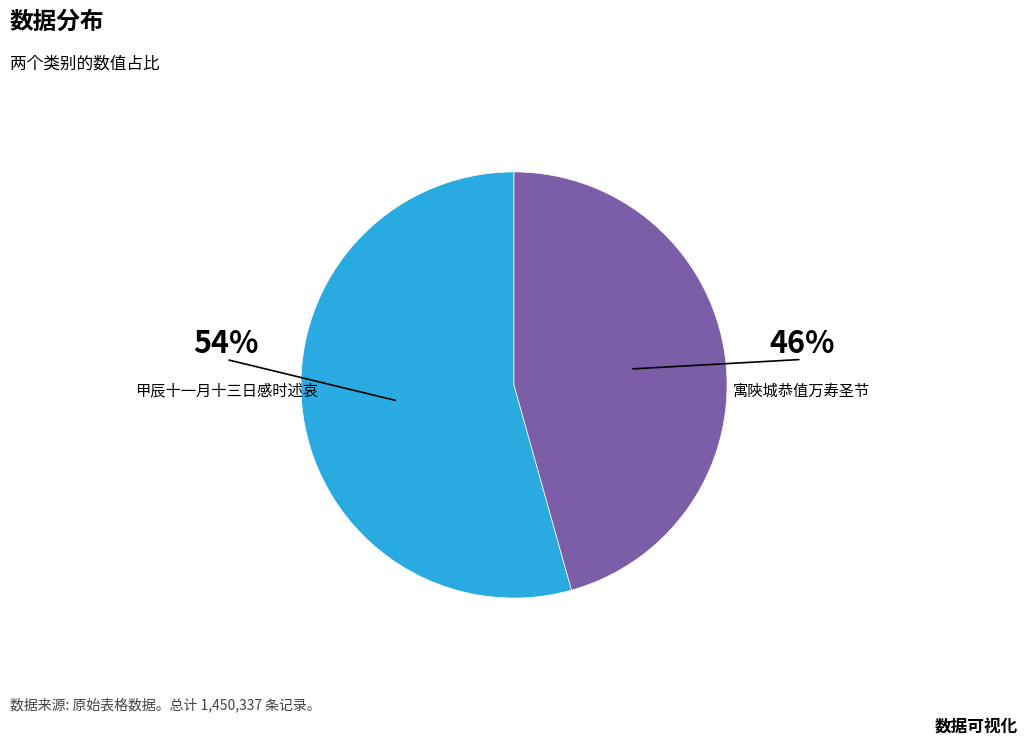

The 寓陜城恭值万寿圣节谨致颂祝 slice represents 32% of the pie. True or false?

False